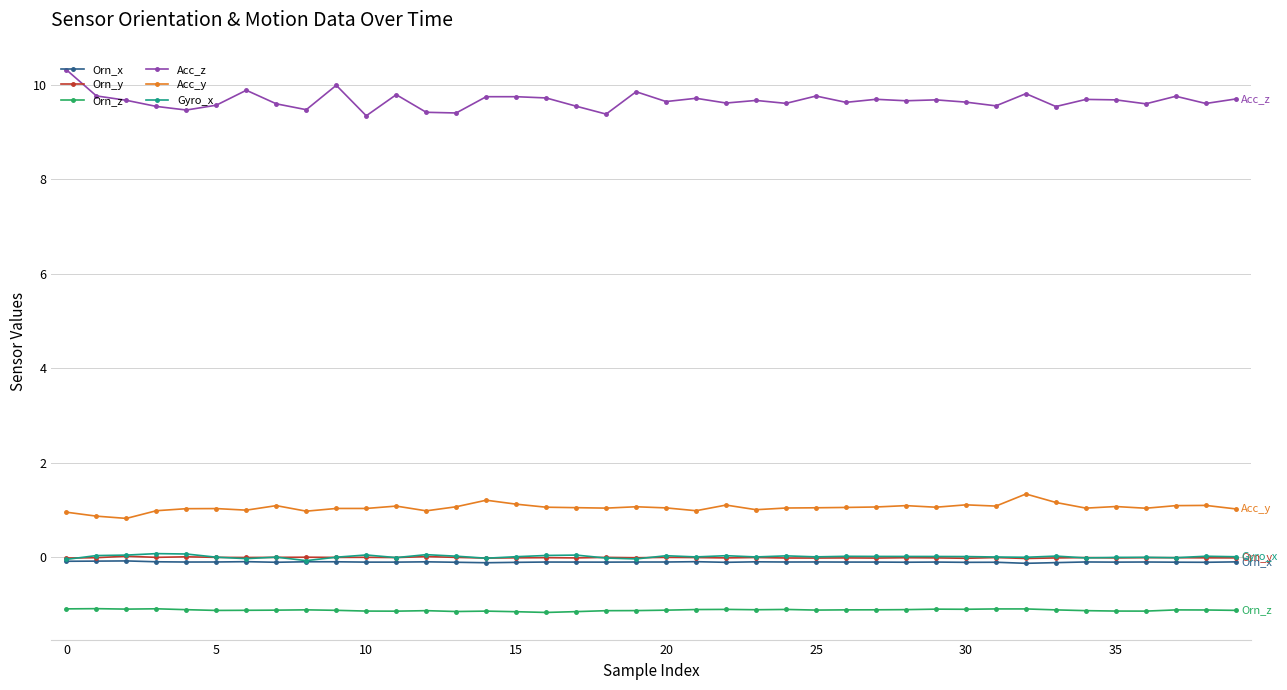

What is the value of the Acc_y point at the 36th from the left?

1.1